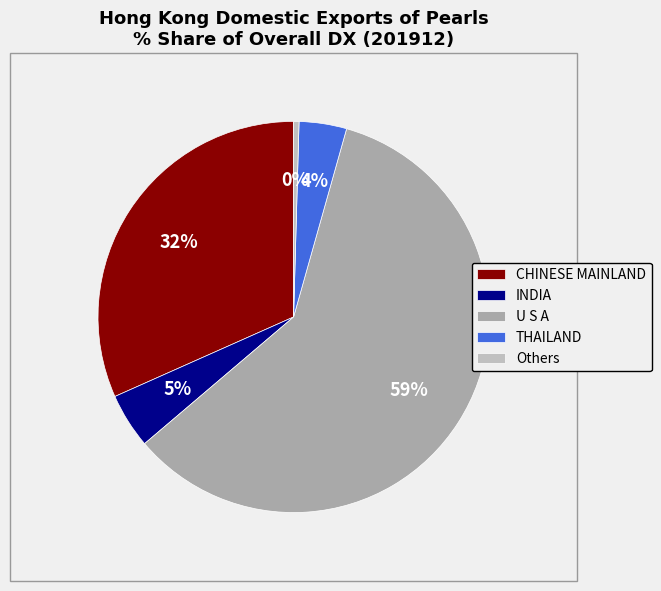

To the nearest percent, what portion does U S A represent?

59%